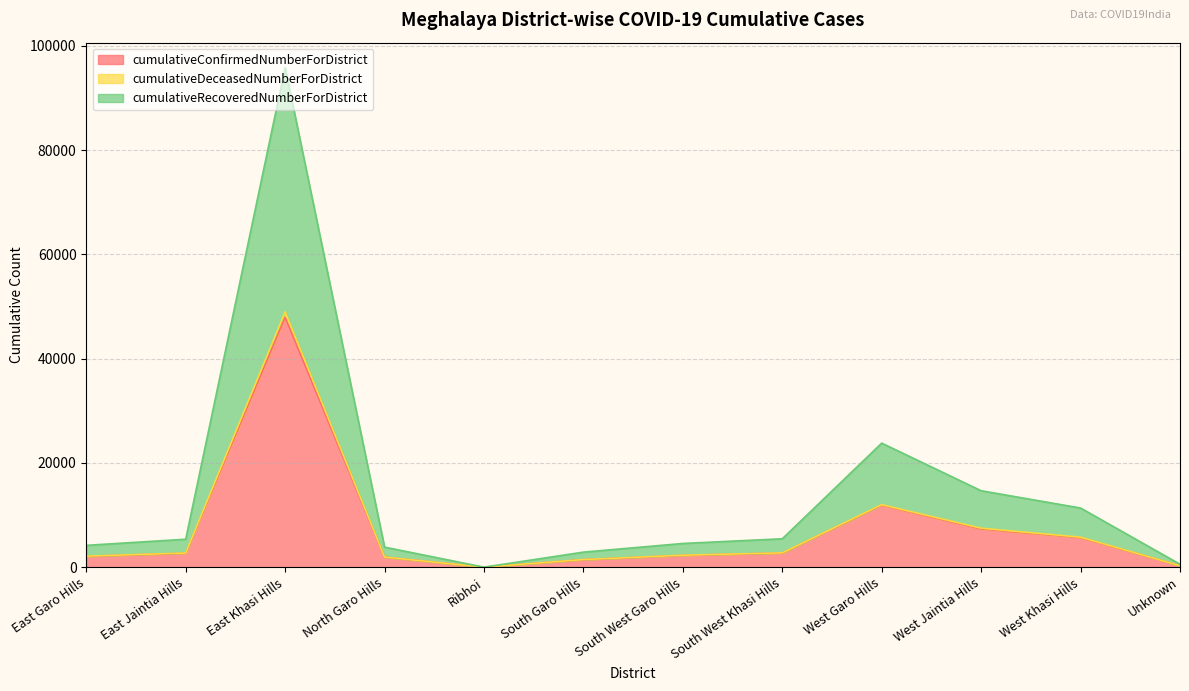

What is the maximum value for cumulativeConfirmedNumberForDistrict?

47921